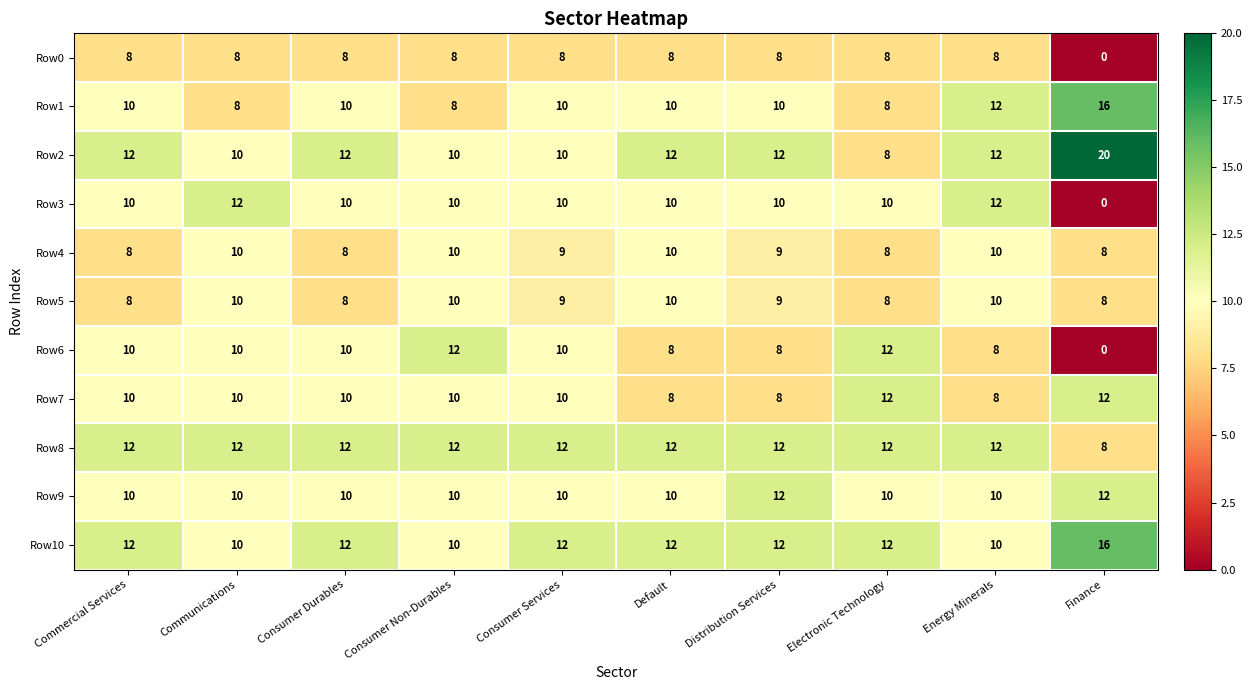

True or false: Row3 has a value of 20 at Communications.

False